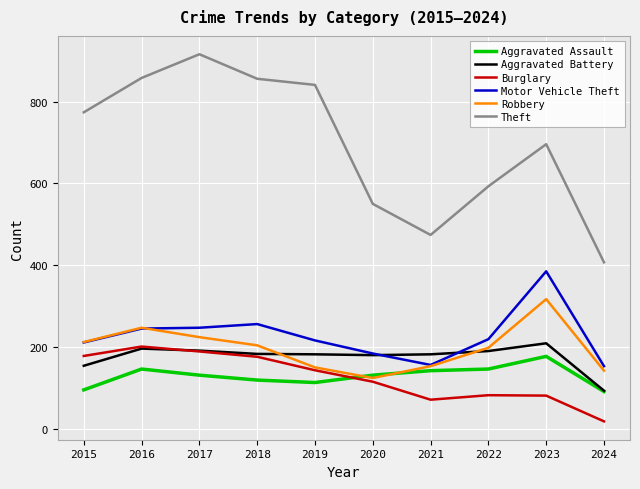

What is the minimum value for Theft?

407